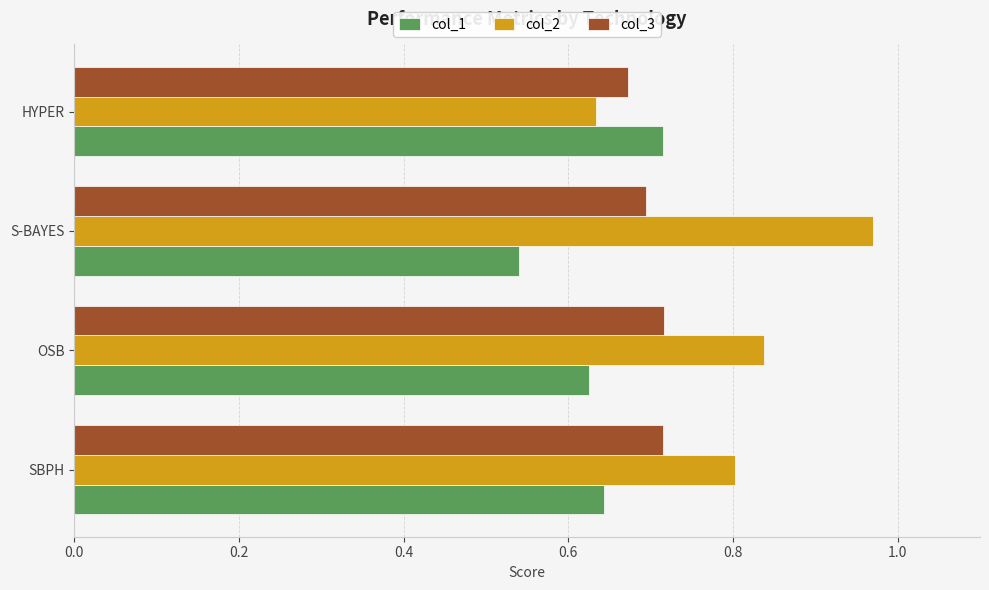

At which label is col_1 closest to 0?

S-BAYES